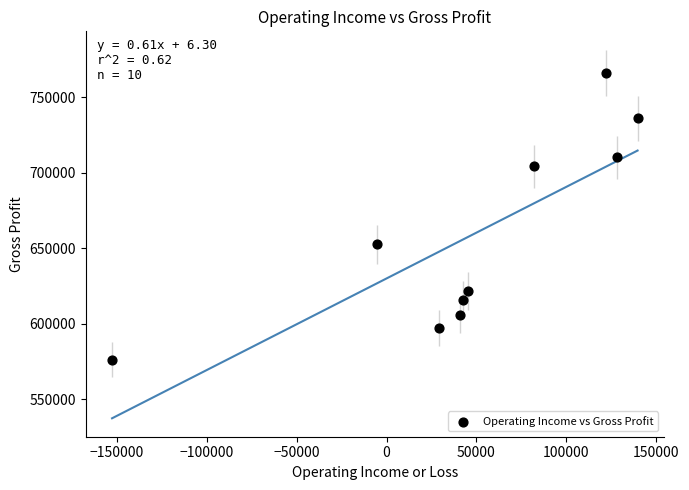

What Y value in the scatter plot is closest to 671200?

652600